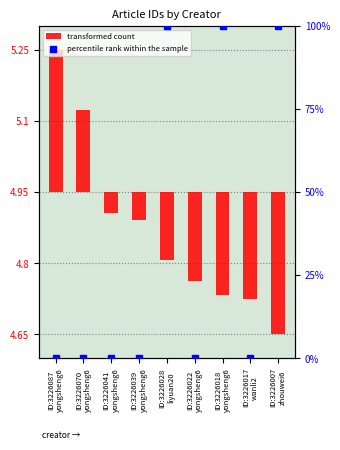

What is the ratio of the value at ID:3226028
liyuan20 to the value at ID:3226018
yongsheng6?

1.0